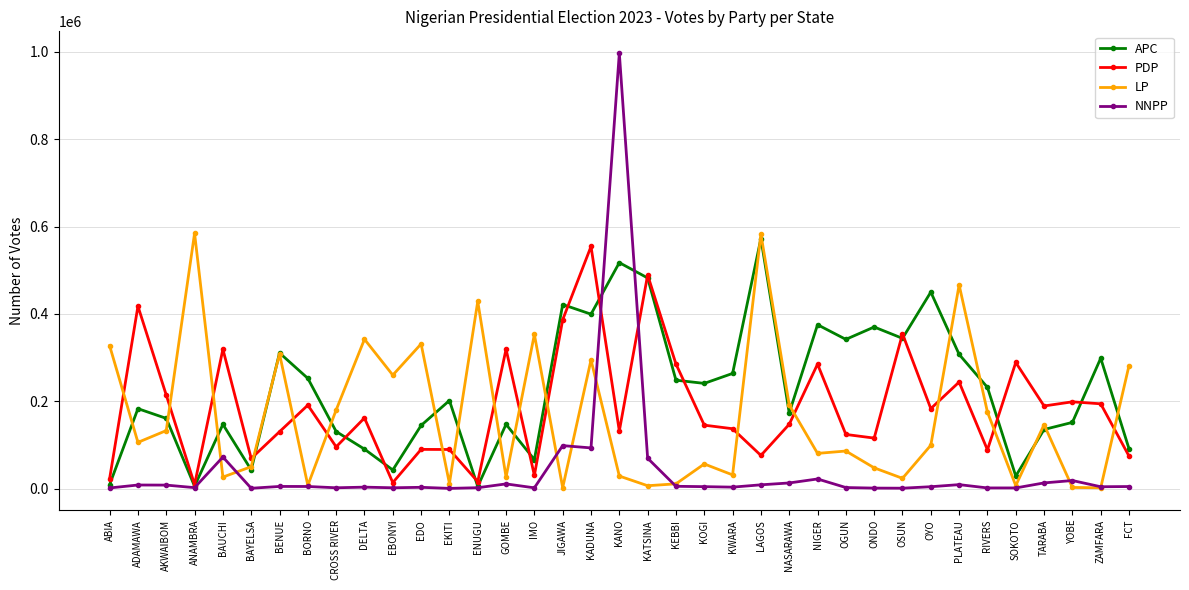

What is the value of the NNPP point at the 19th from the left?

997279